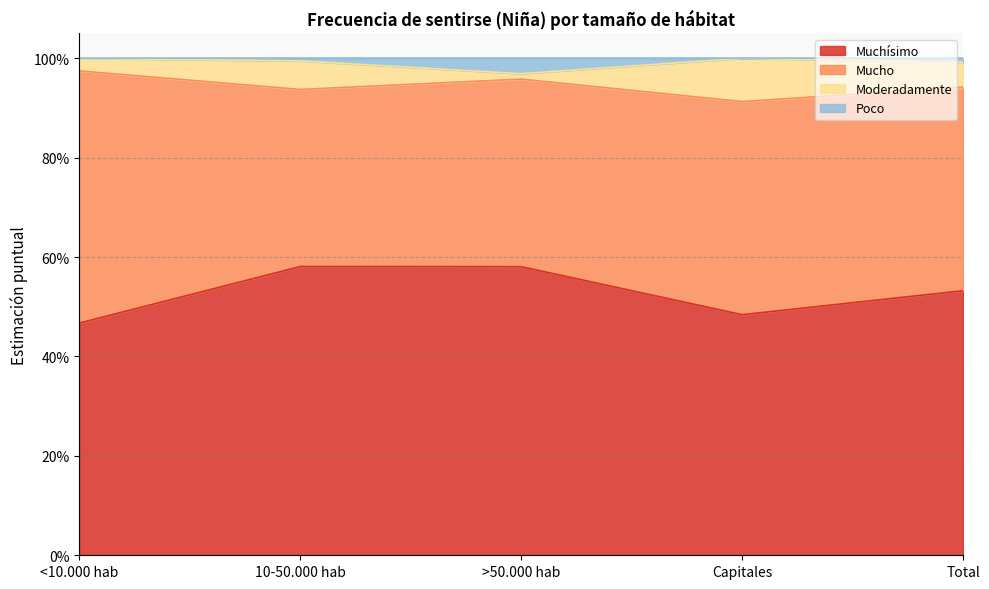

True or false: Muchísimo and Poco cross at least once.

False